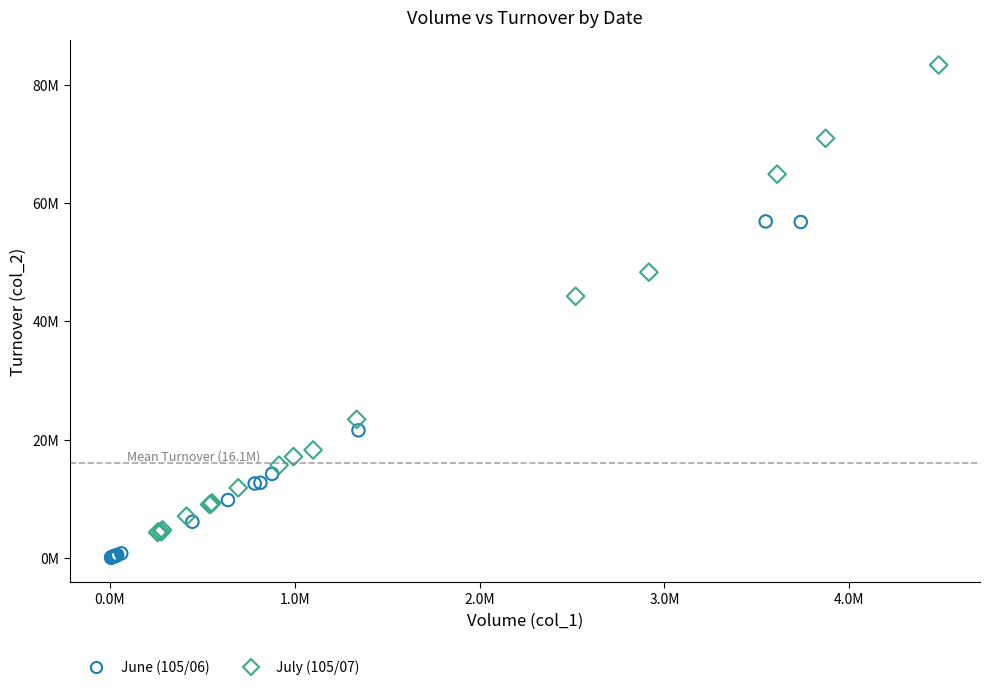

What are all the series names shown in the legend?

June (105/06), July (105/07)